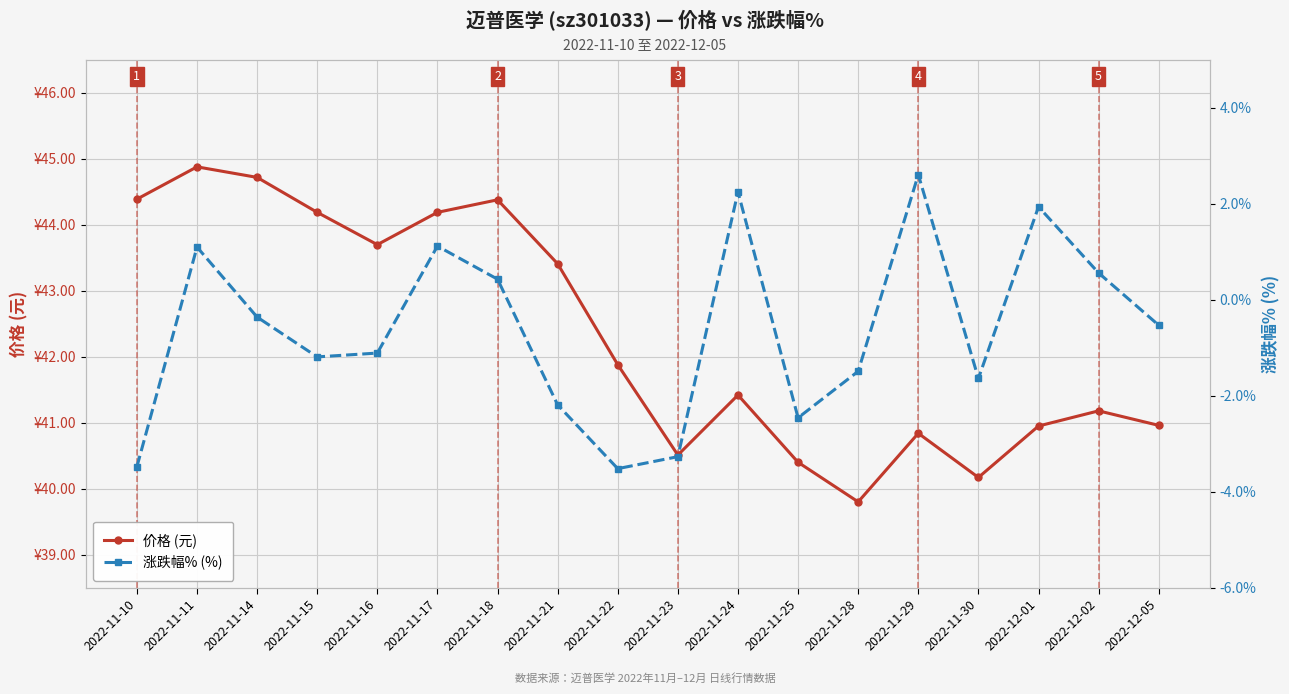

How many interior local peaks does the 价格 (元) series have?

5